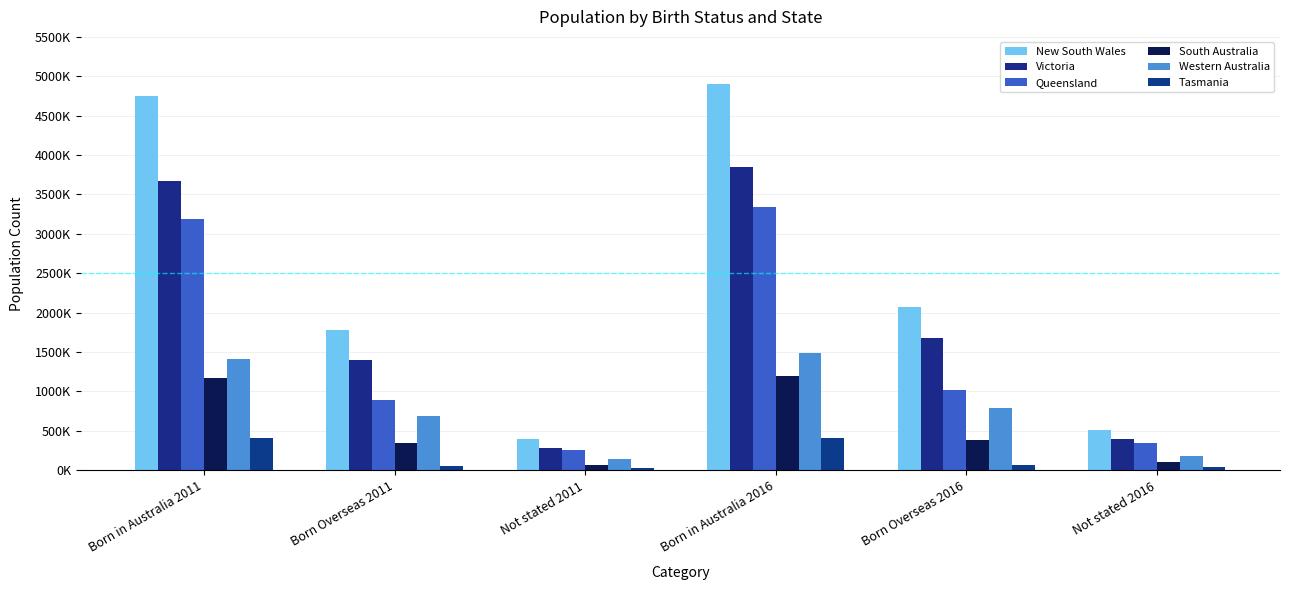

Are the bars grouped side by side (vs. stacked)?

Yes